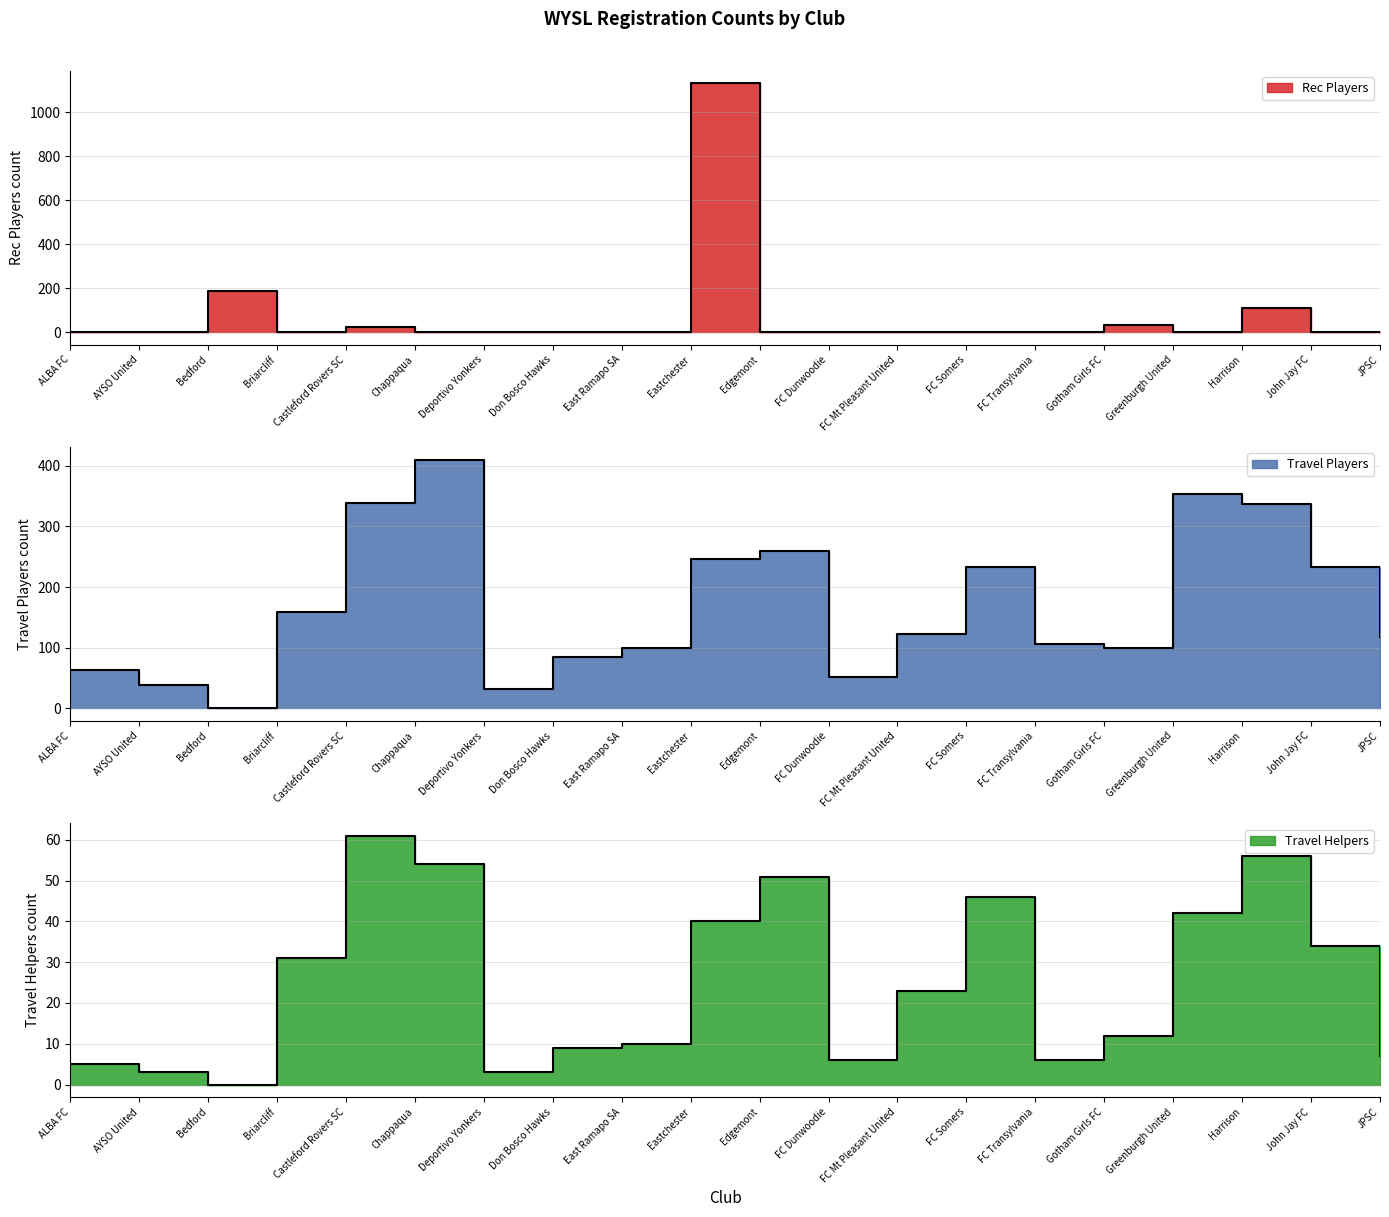

How many values in the Rec Players series exceed 0?

5